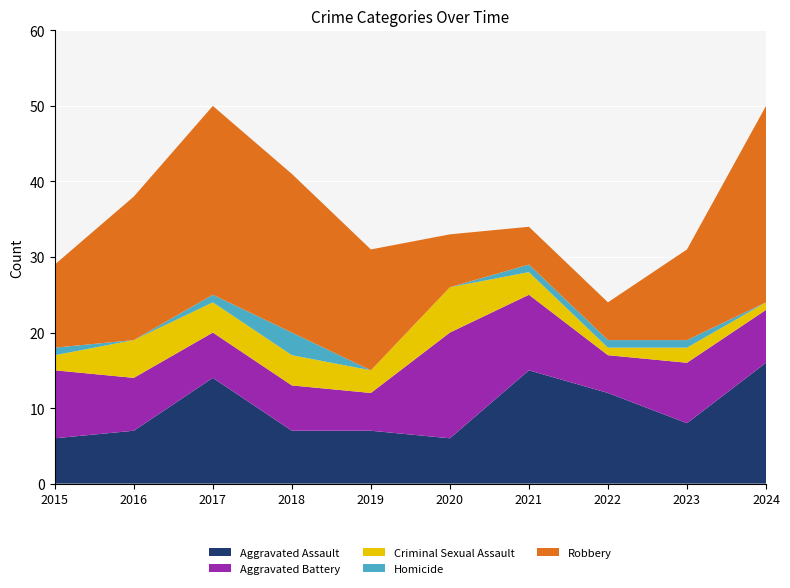

Reading left to right, transcribe all the data shown in this chart.

Aggravated Assault: 6	7	14	7	7	6	15	12	8	16
Aggravated Battery: 9	7	6	6	5	14	10	5	8	7
Criminal Sexual Assault: 2	5	4	4	3	6	3	1	2	1
Homicide: 1	0	1	3	0	0	1	1	1	0
Robbery: 11	19	25	21	16	7	5	5	12	26